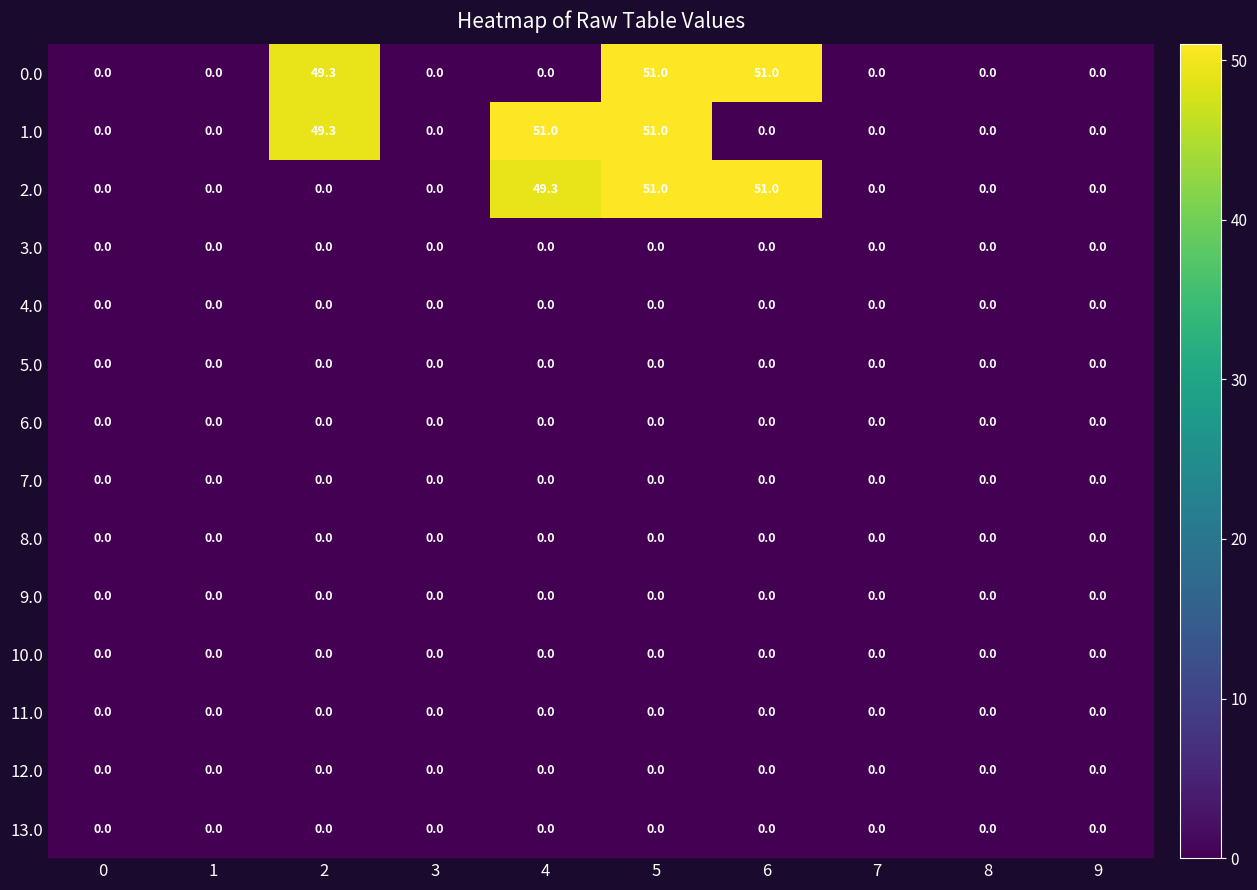

What value does the 1.0 series have at 5?

51.0